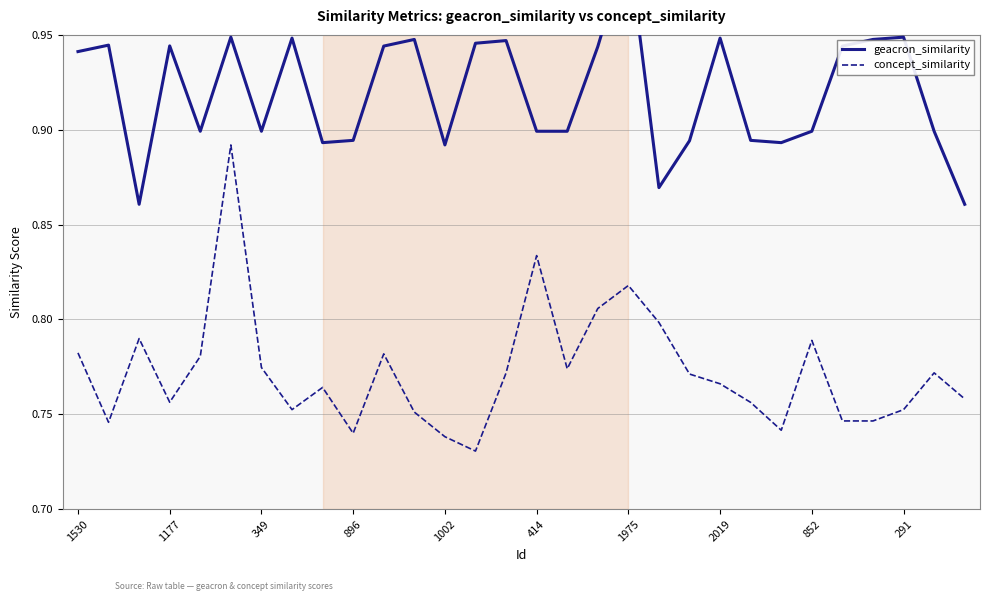

True or false: concept_similarity and geacron_similarity intersect in this chart.

False